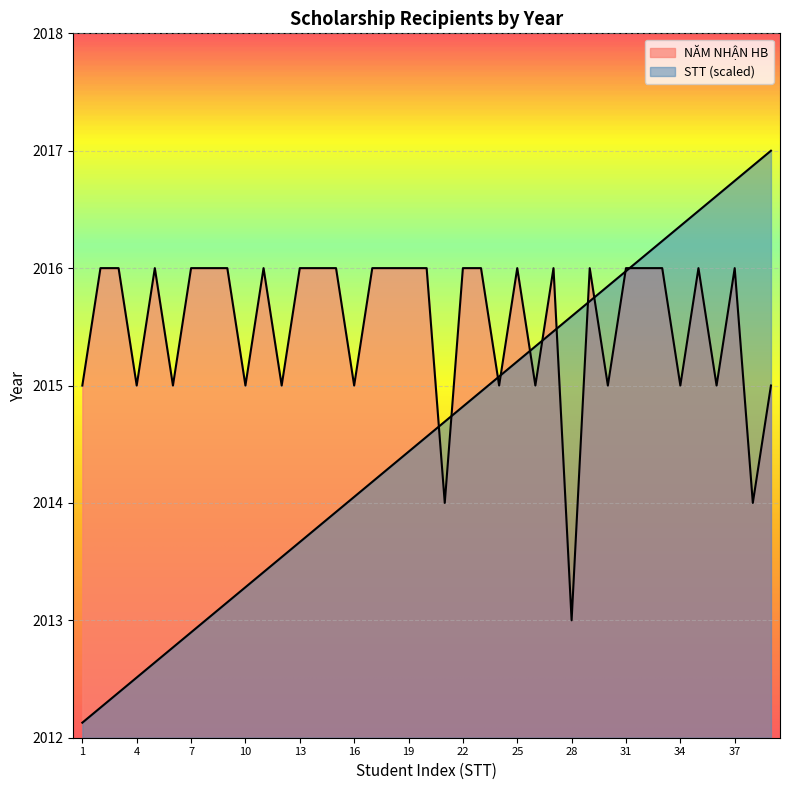

What is the average value of the STT series?

2014.6